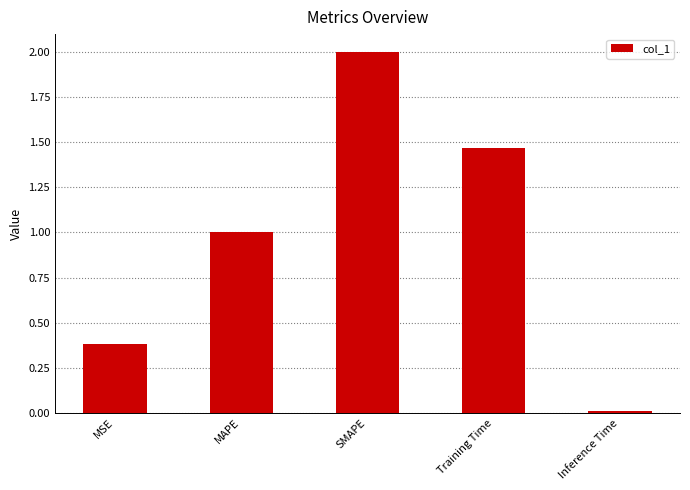

Rank the categories by value from lowest to highest.

Inference Time, MSE, MAPE, Training Time, SMAPE